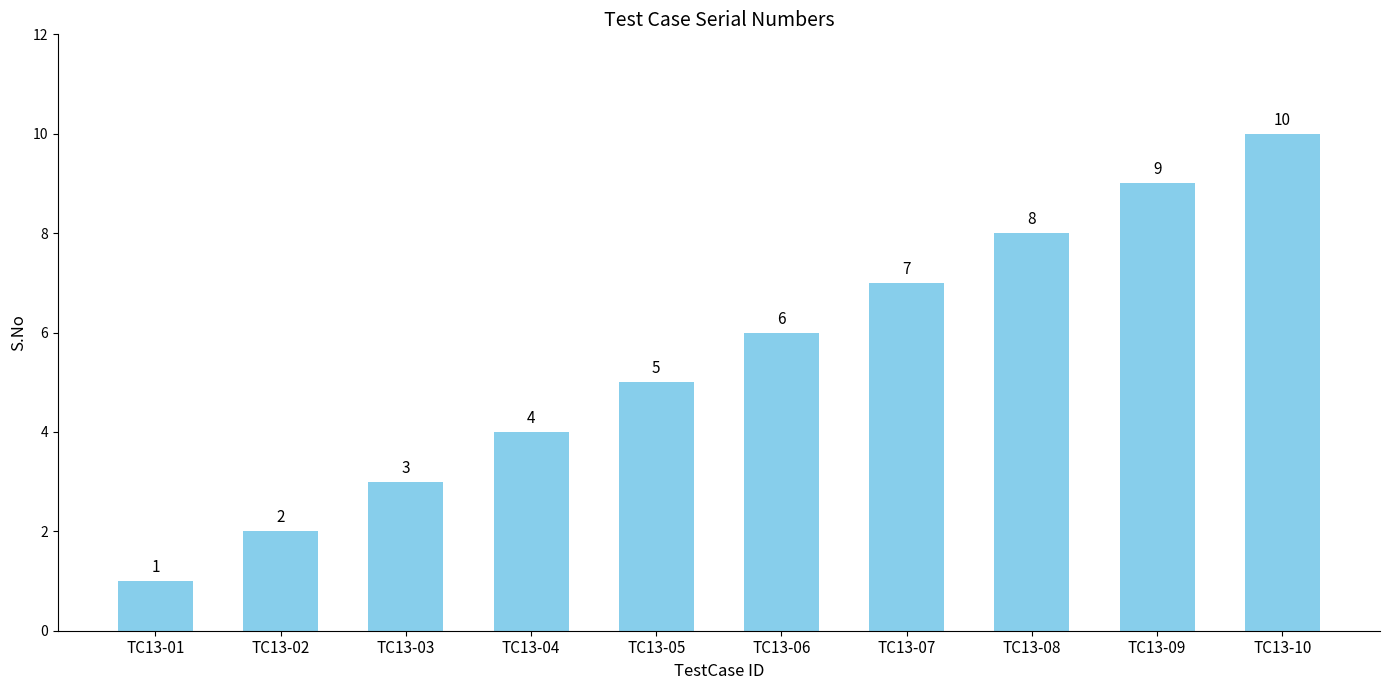

How many values are below 6?

5